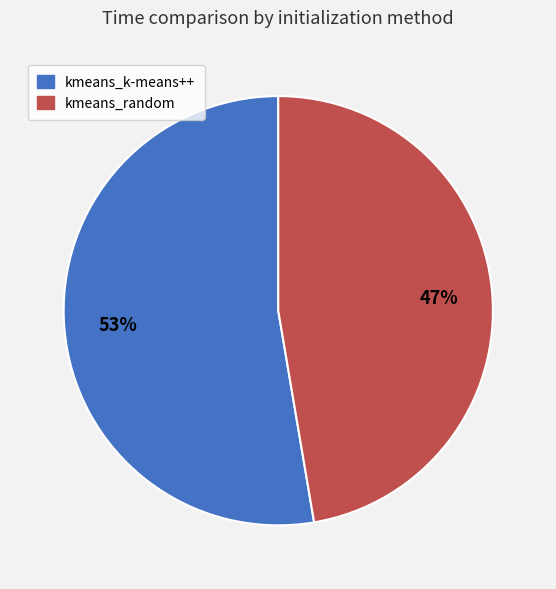

Rank the categories by value from lowest to highest.

kmeans_random, kmeans_k-means++